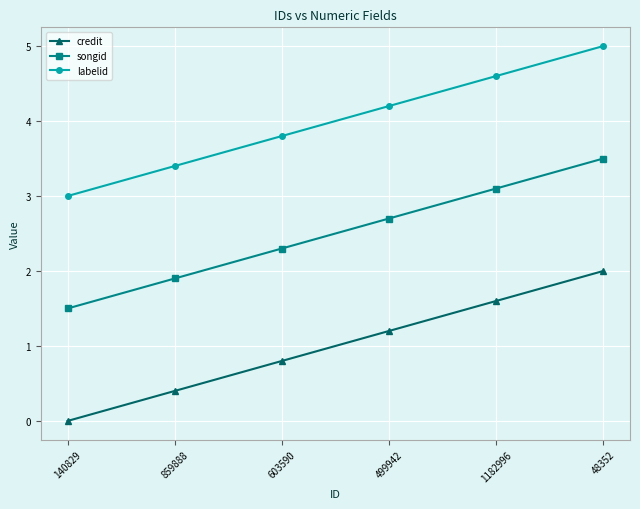

What is the label of the 5th point from the right?

859888